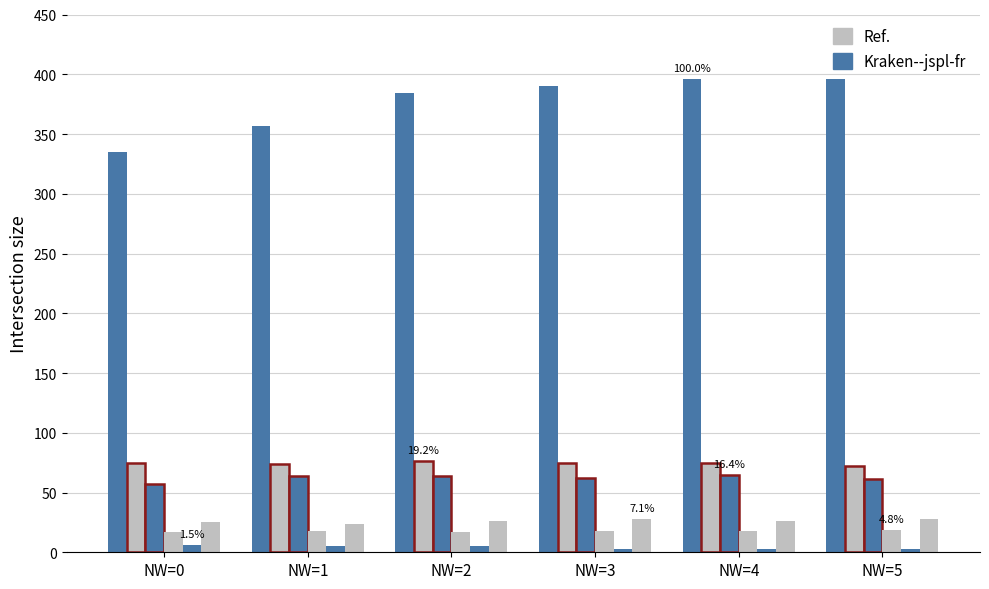

How many distinct data groups are displayed?

6